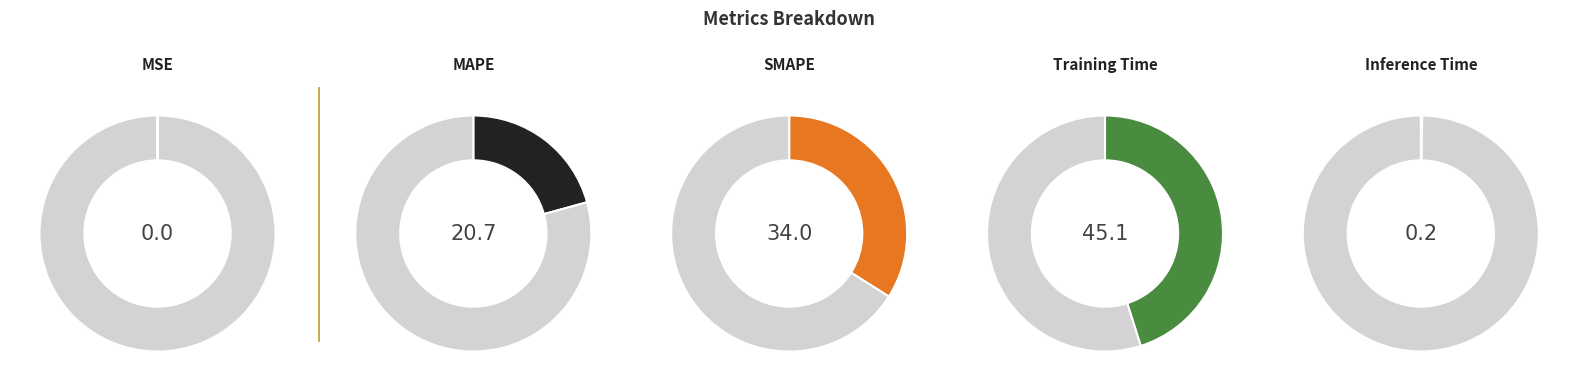

Does Inference Time account for over 50% of the chart?

No